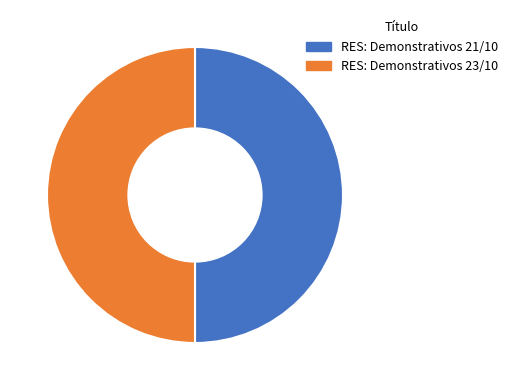

True or false: RES: Demonstrativos 23/10 accounts for 56% of the total.

False